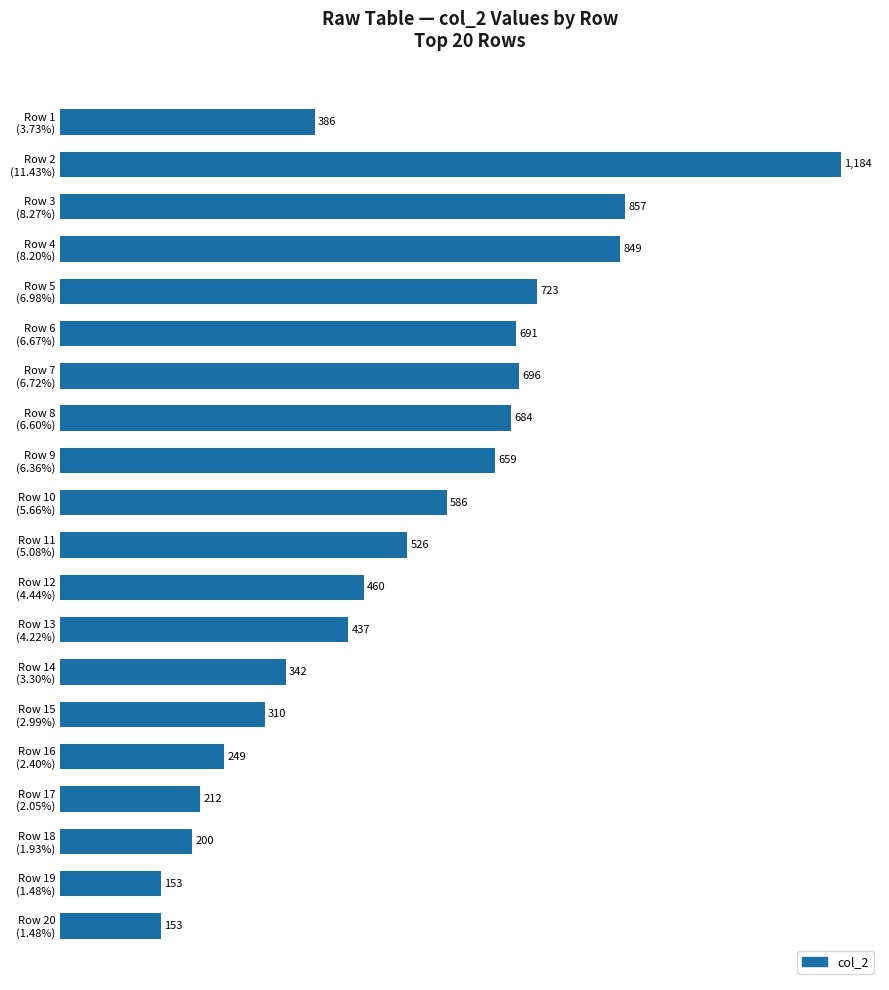

What is the value of the 11th bar from the top?

526